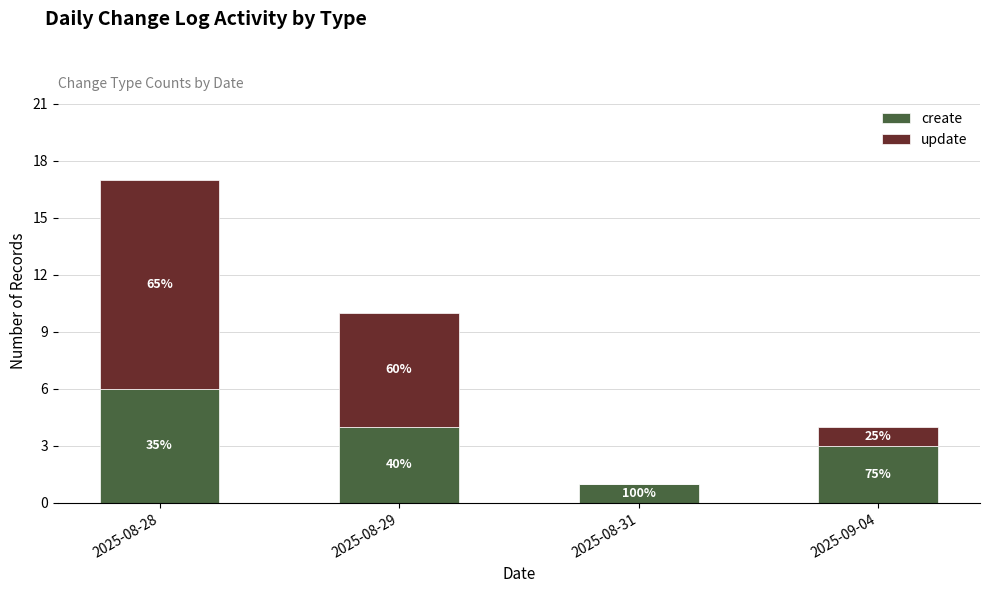

What are all the series names shown in the legend?

create, update